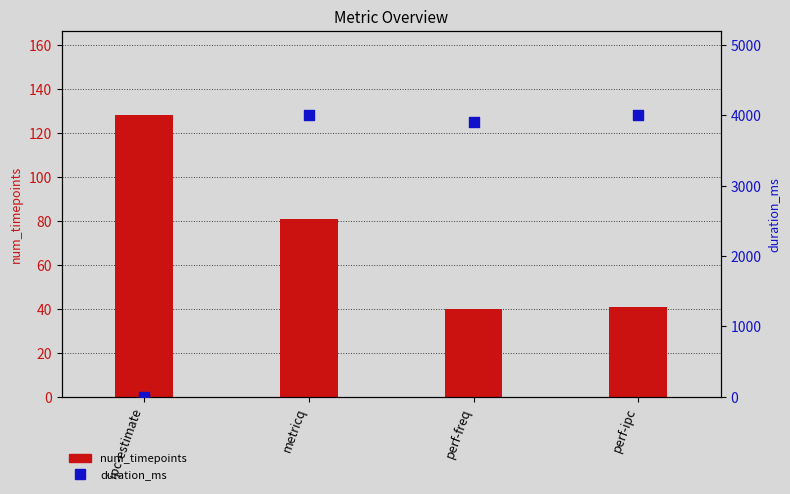

Which series reaches the minimum Y coordinate?

duration_ms